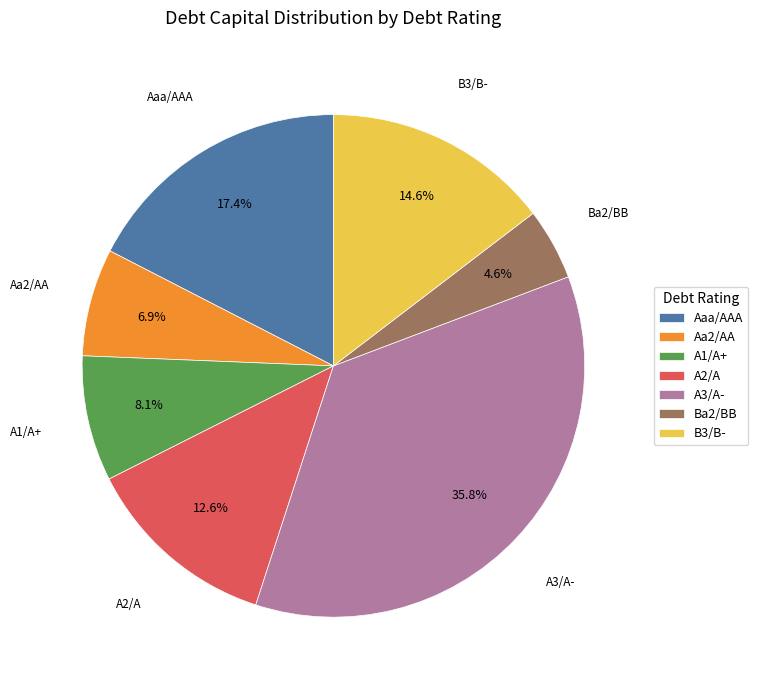

The A3/A- slice represents 51% of the pie. True or false?

False